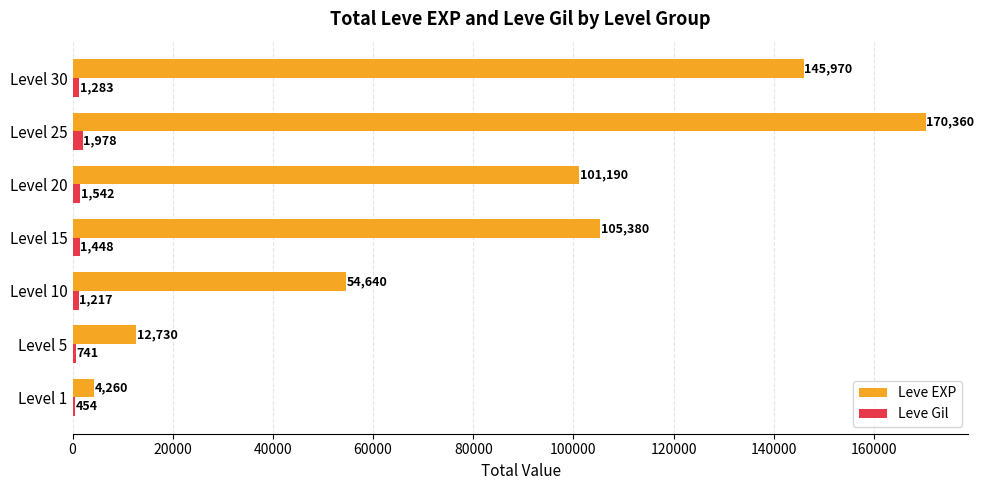

What value does the Leve Gil series have at Level 1, to the nearest 50?

450